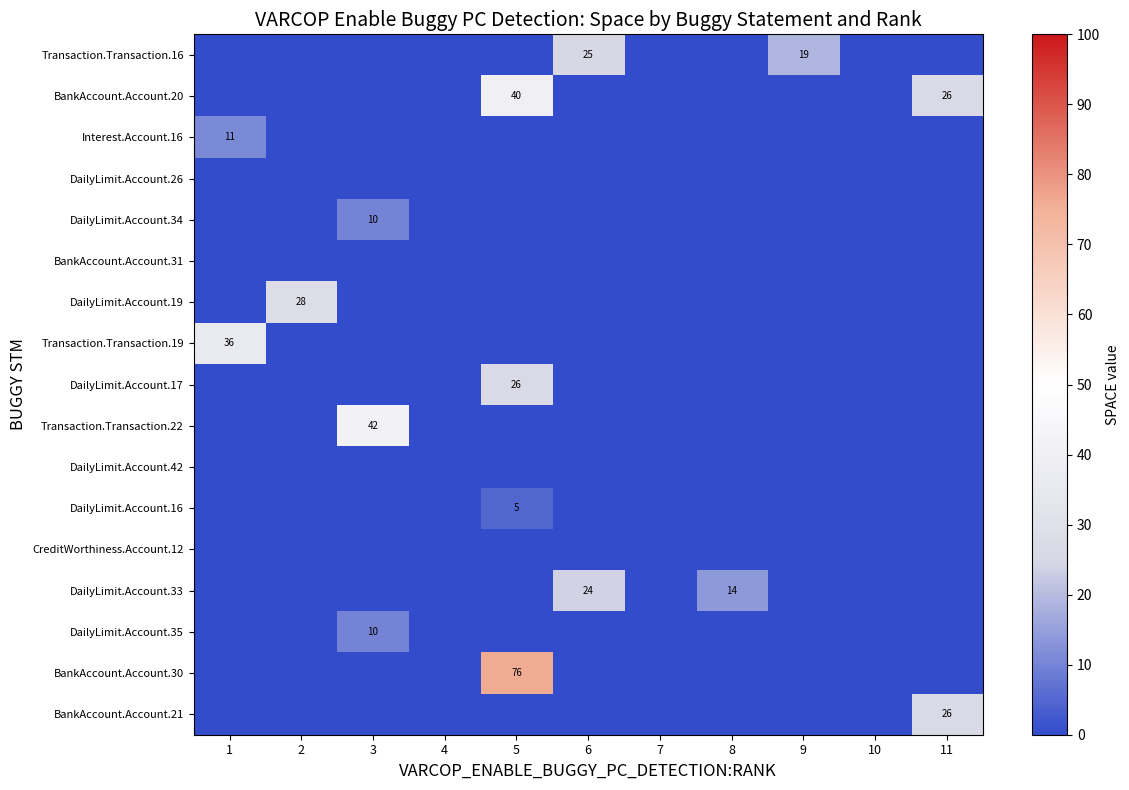

The DailyLimit.Account.34 series shows 4 at 3. True or false?

False